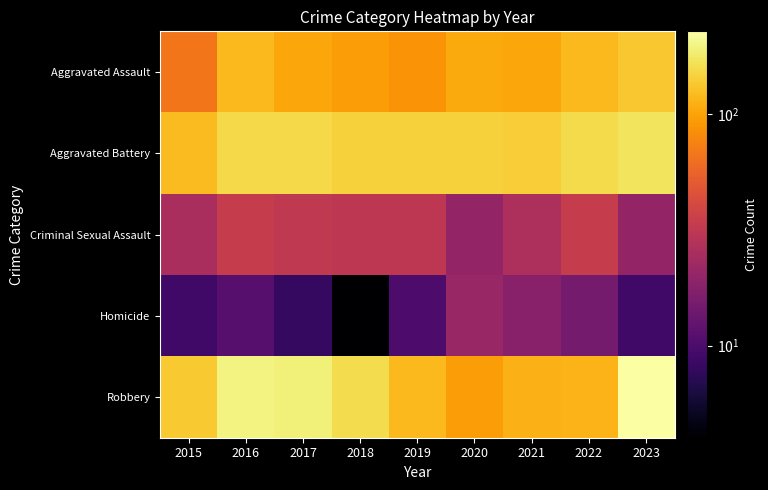

Which label corresponds to the largest value in the chart?

2023